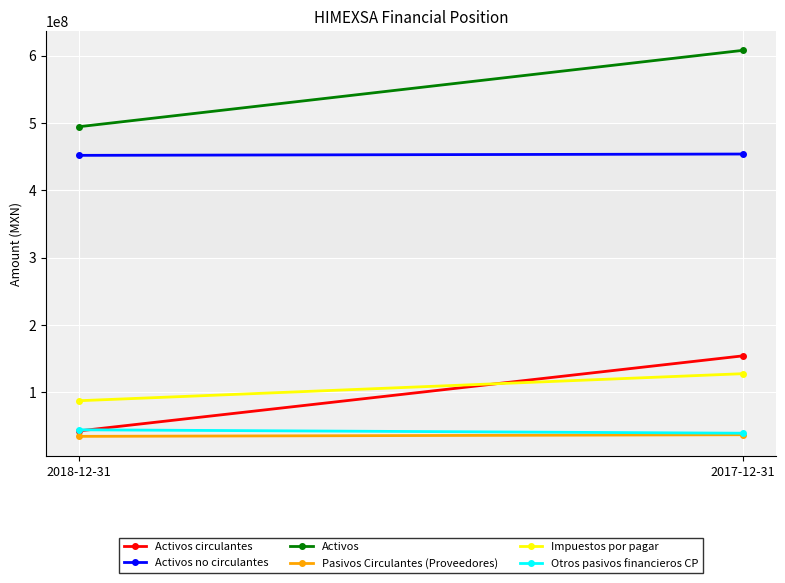

Which series changed the most between 2018-12-31 and 2017-12-31?

Activos